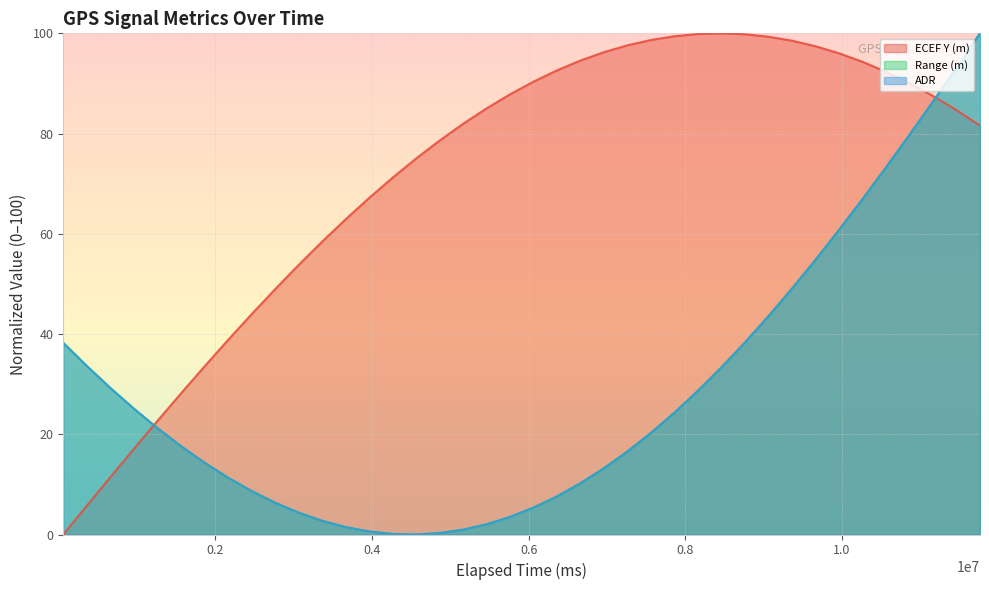

What is the value of the ECEF Y (m) point at the 36th from the left?

92.3